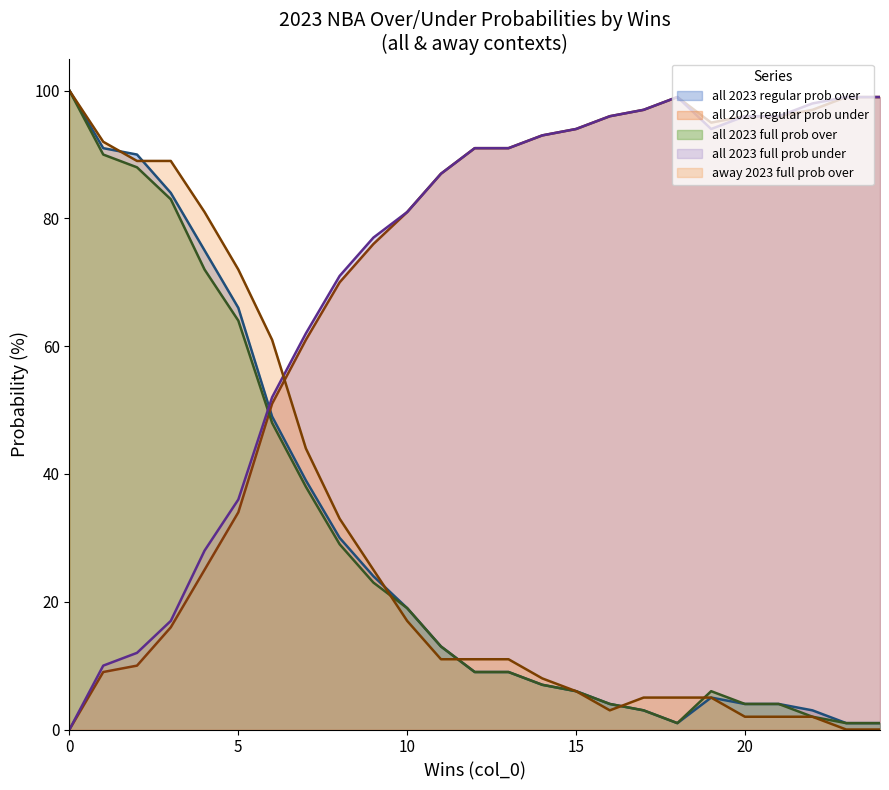

What is the total value across all series at 2?

289